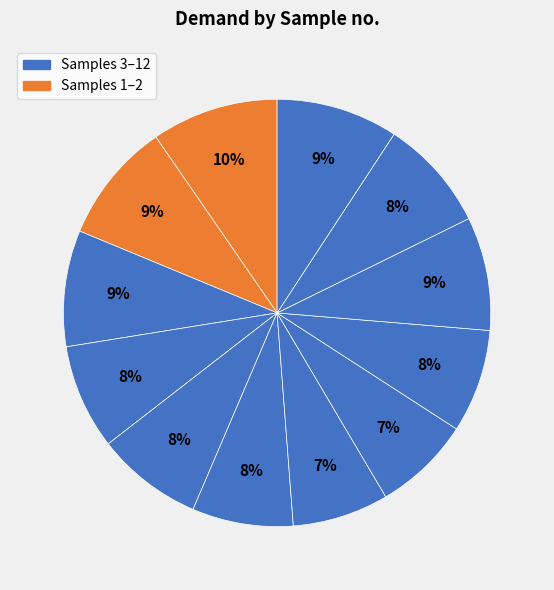

How many slices are in this pie chart?

12